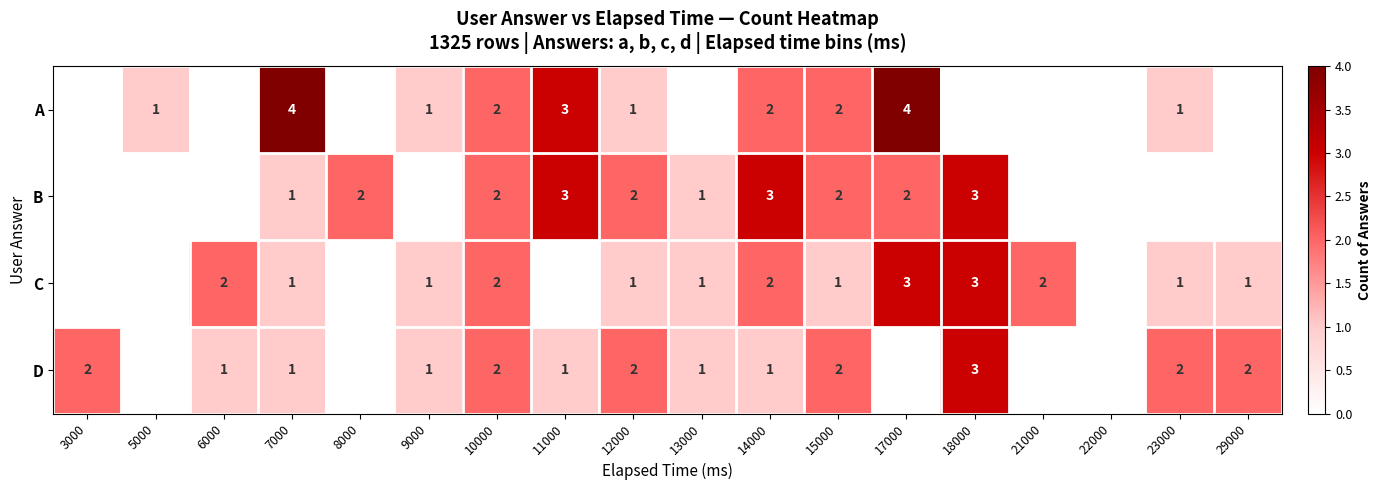

What is the total value across all series at 18000?

9